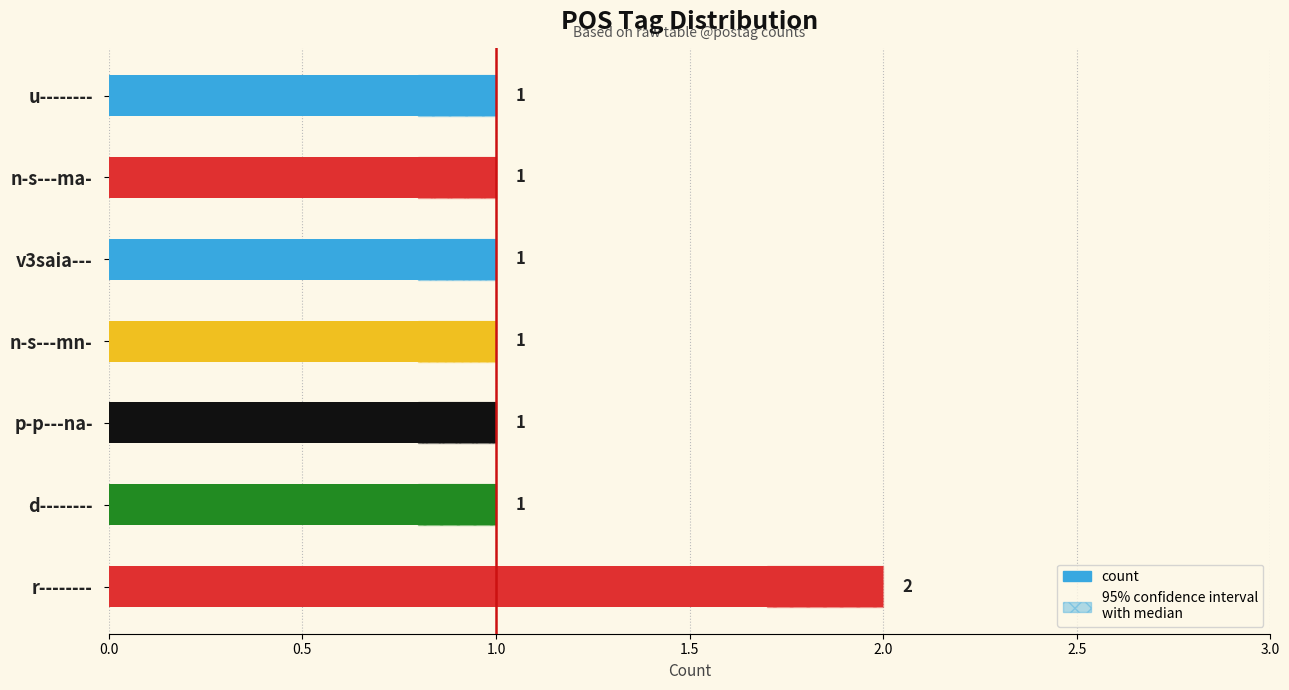

Reading right to left, extract all data points from this chart.

1	1	1	1	1	1	2